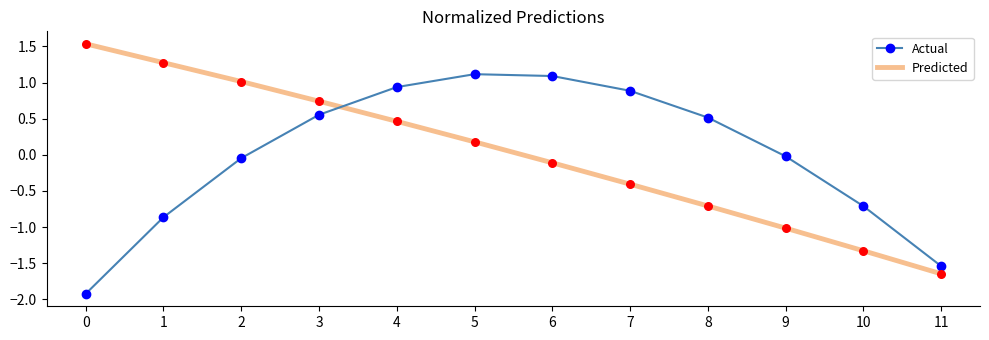

What is the difference between the highest and lowest values at 5?

0.9